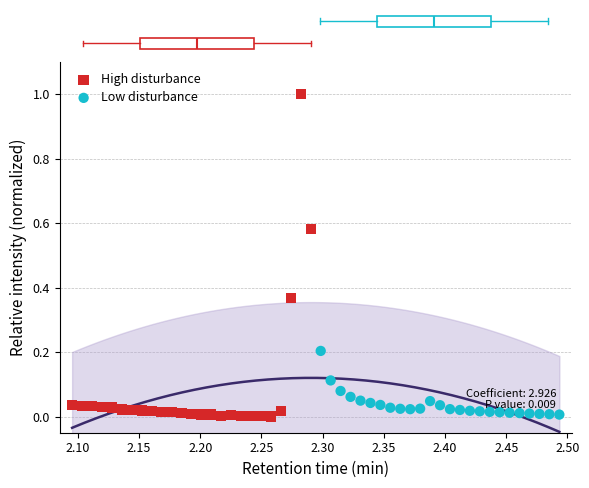

Which series reaches the maximum Y coordinate?

High disturbance